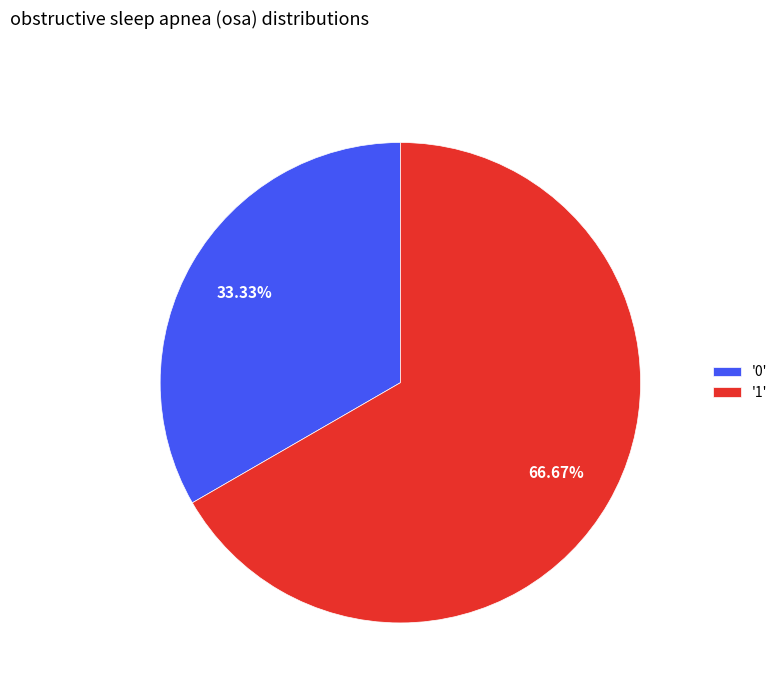

To the nearest percent, what is the difference between the largest and smallest slice percentages?

33%